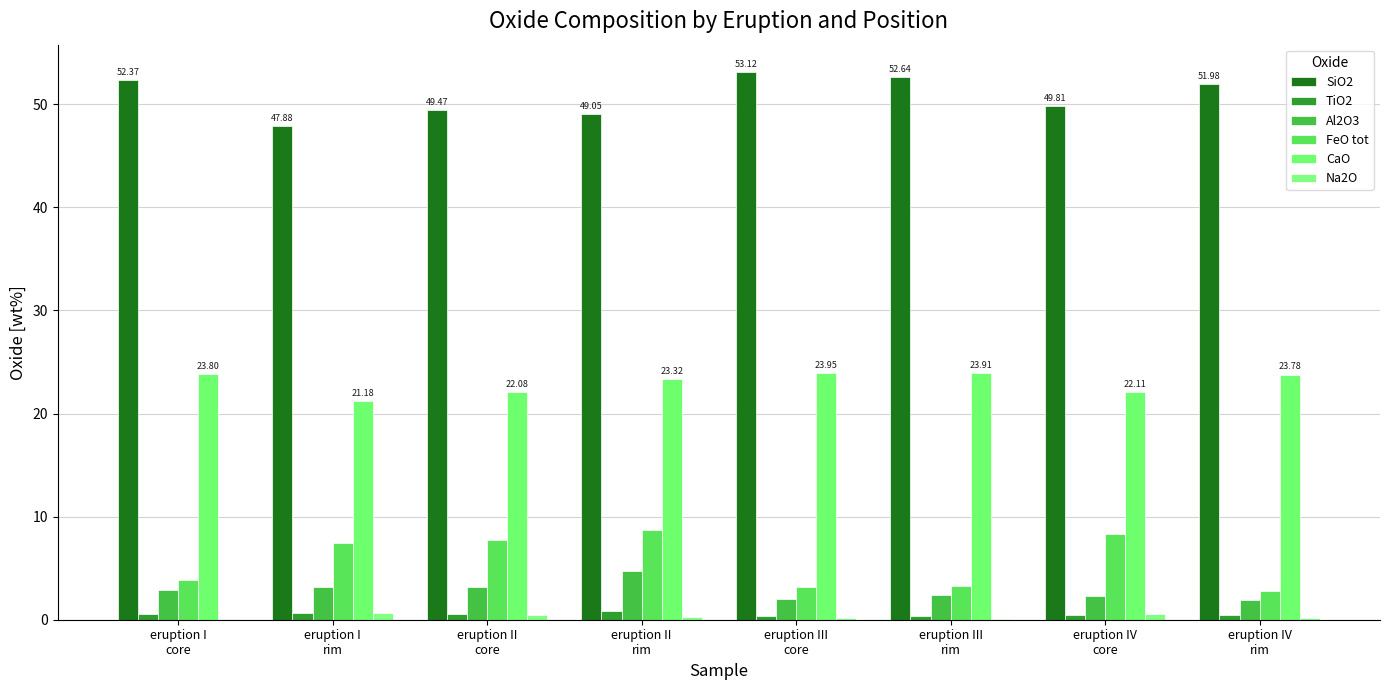

At which category is the sum across all series the highest?

eruption II
rim